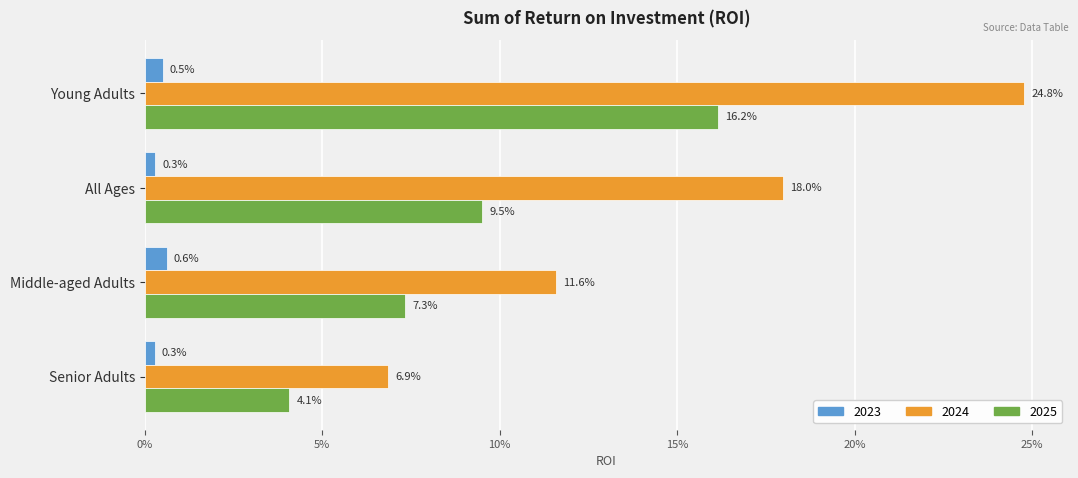

At which category is the sum across all series the highest?

Young Adults